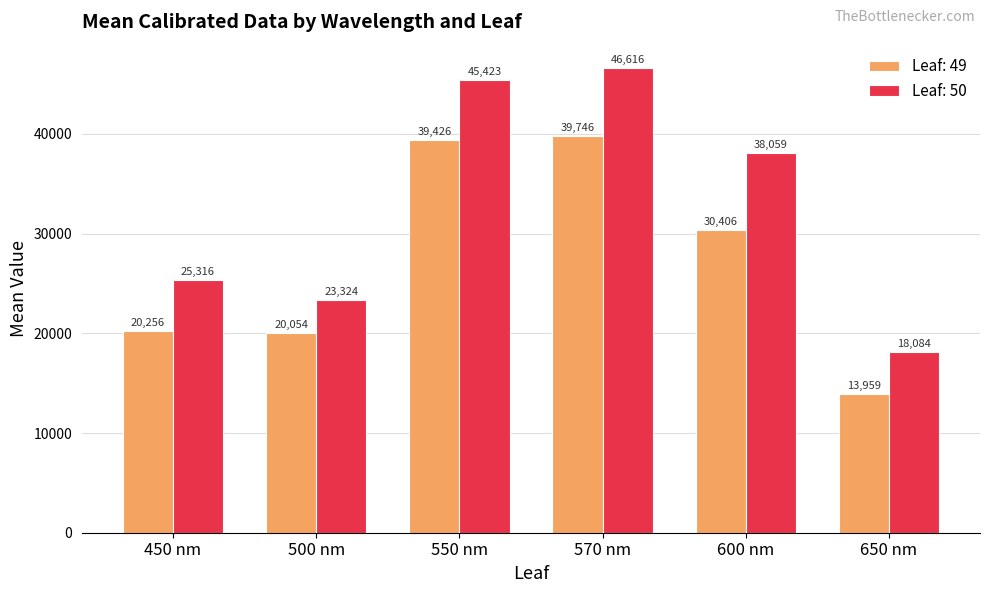

What is the average value of the Leaf: 49 series?

27307.8